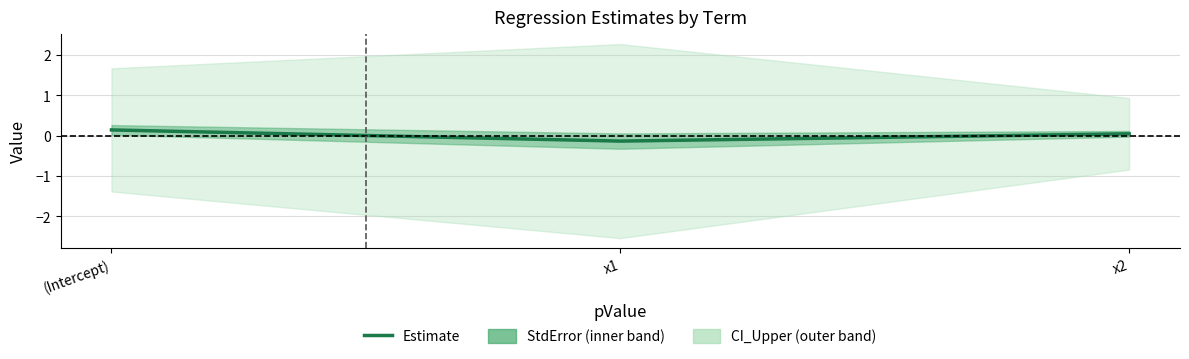

What is the sum of the values at x2 and x1?

-0.1